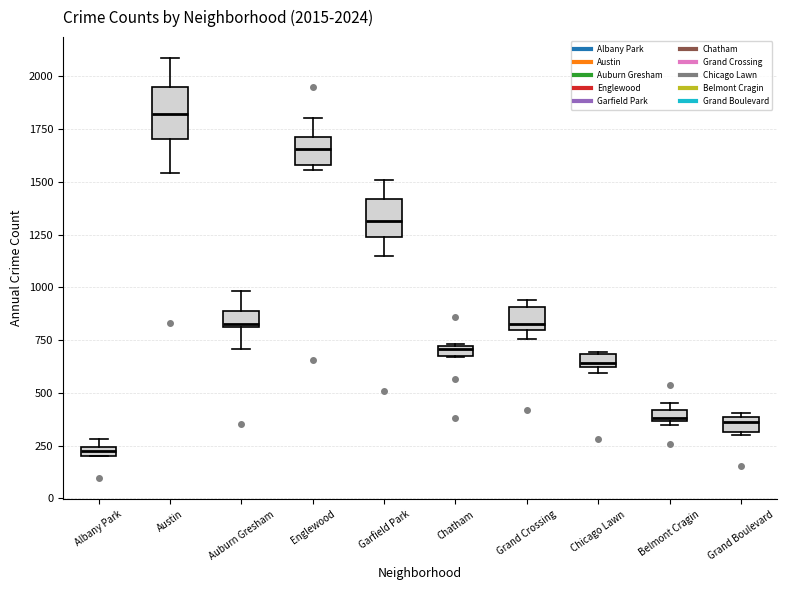

Comparing the boxes themselves (not the whiskers), which one is the tallest?

Austin